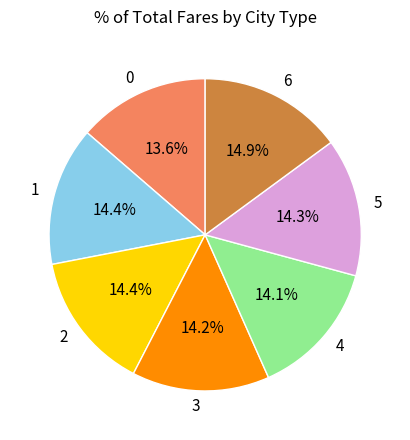

Which slice is the largest?

6